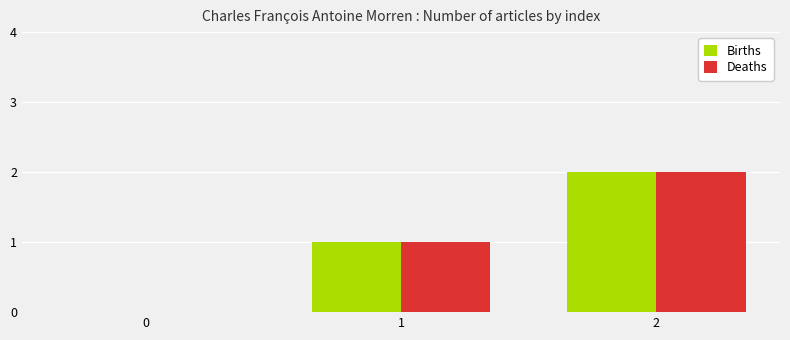

Is the value of Births at 0 greater than the value of Deaths at 2?

No